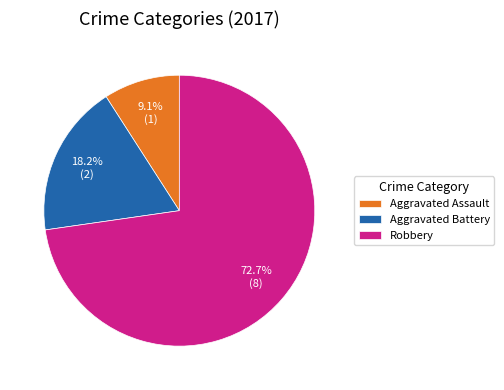

How many slices are in this pie chart?

3